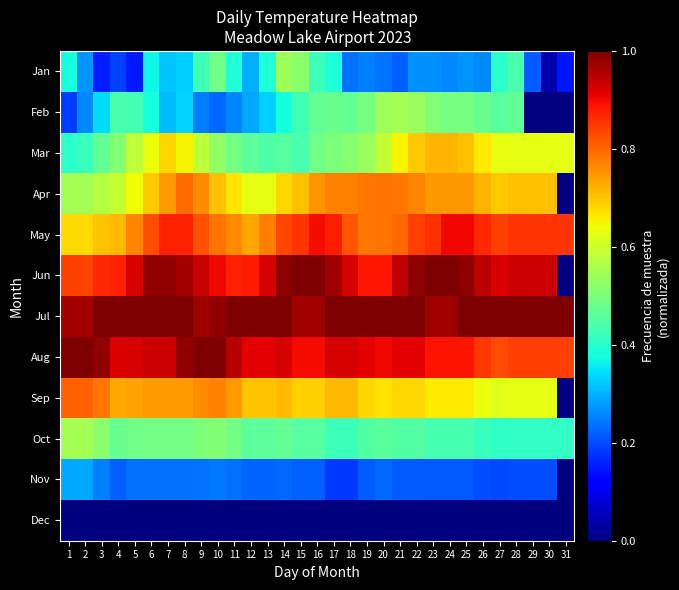

True or false: Oct has a value of 0.5 at 11.

True